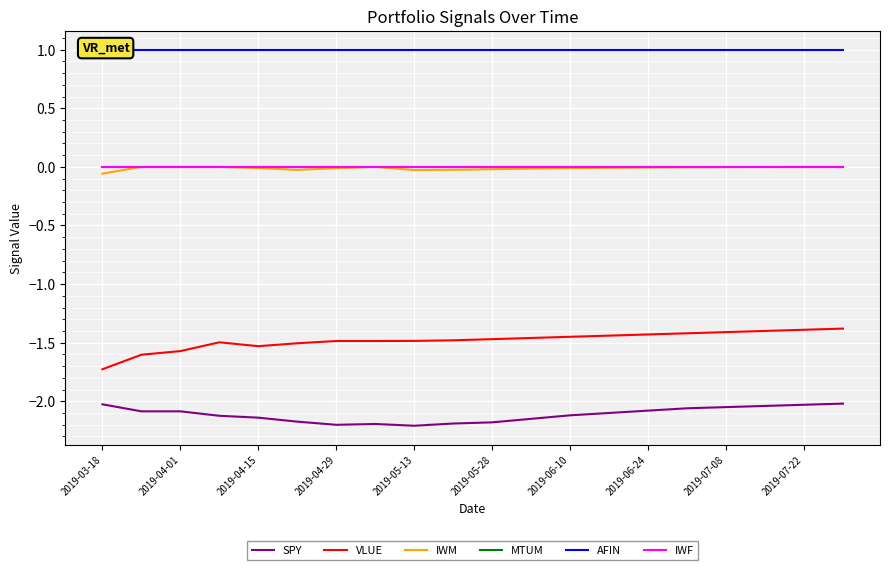

The value of AFIN at 2019-04-01 is 1.0. True or false?

True